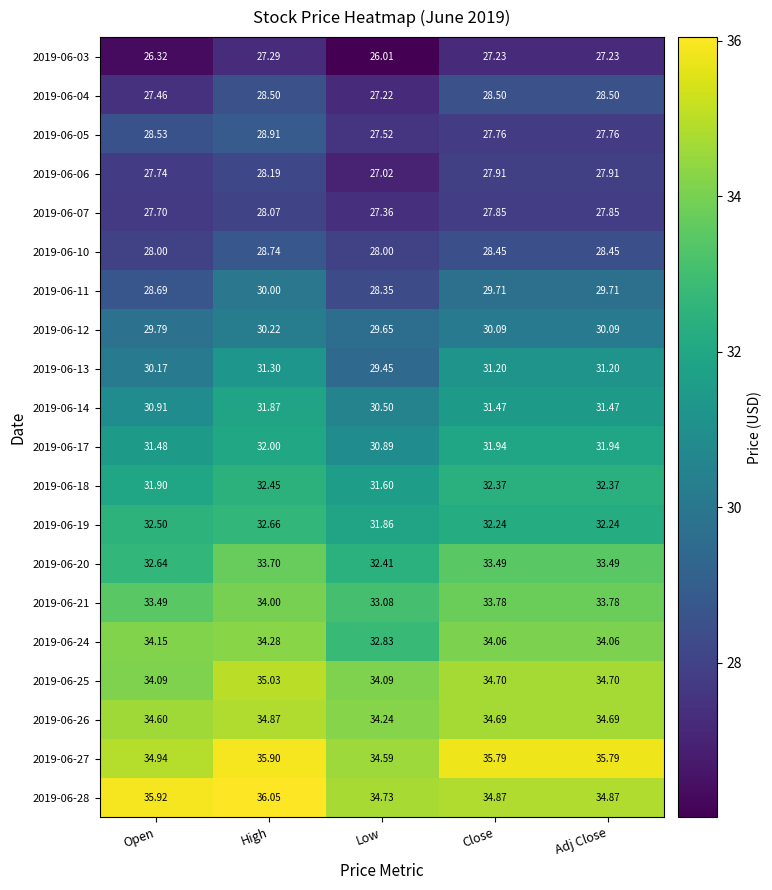

Is the value of 2019-06-14 at High greater than the value of 2019-06-27 at High?

No